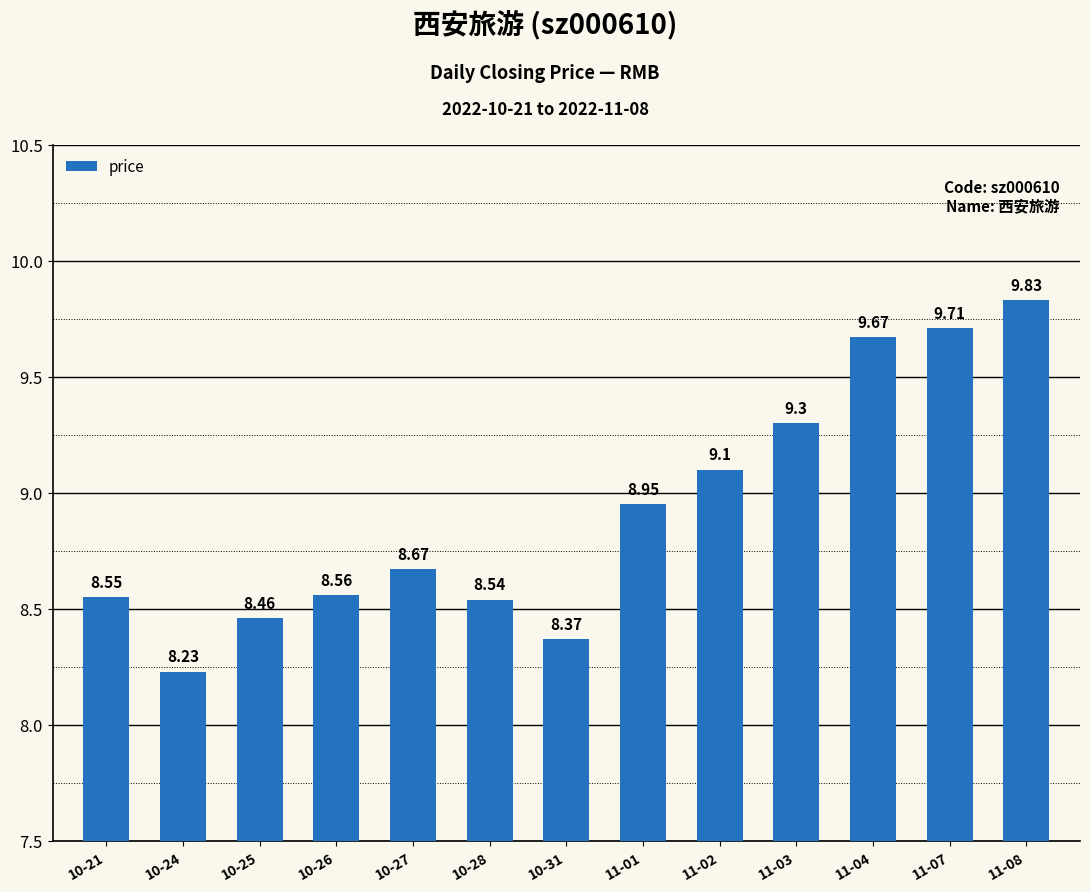

The chart shows a value of 12.1 at 11-01. True or false?

False